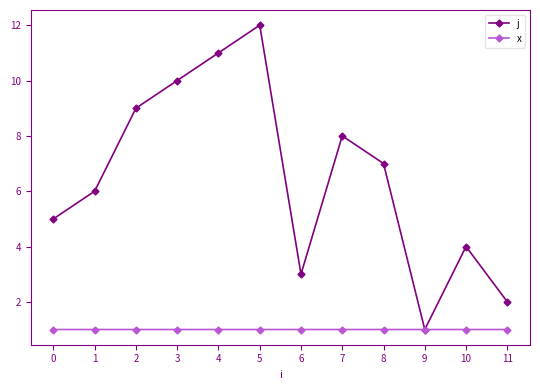

The j series shows 10.0 at 3. True or false?

True